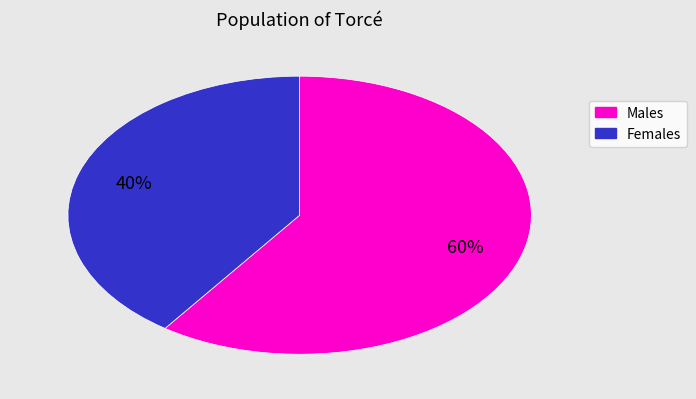

How many segments does this pie chart have?

2